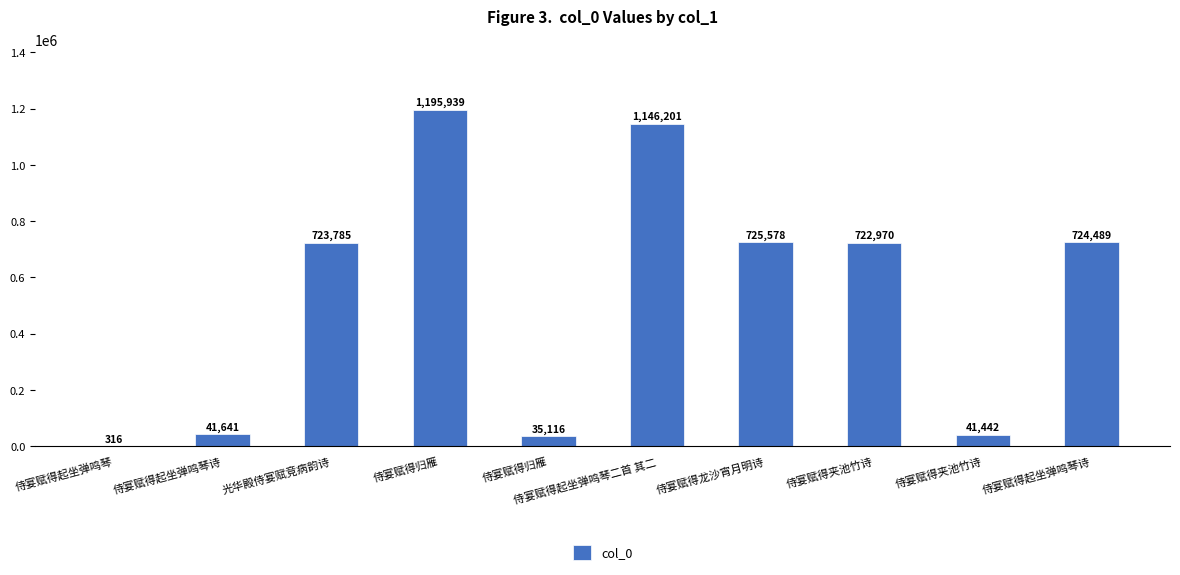

What is the value of the 3rd bar from the left?

723785